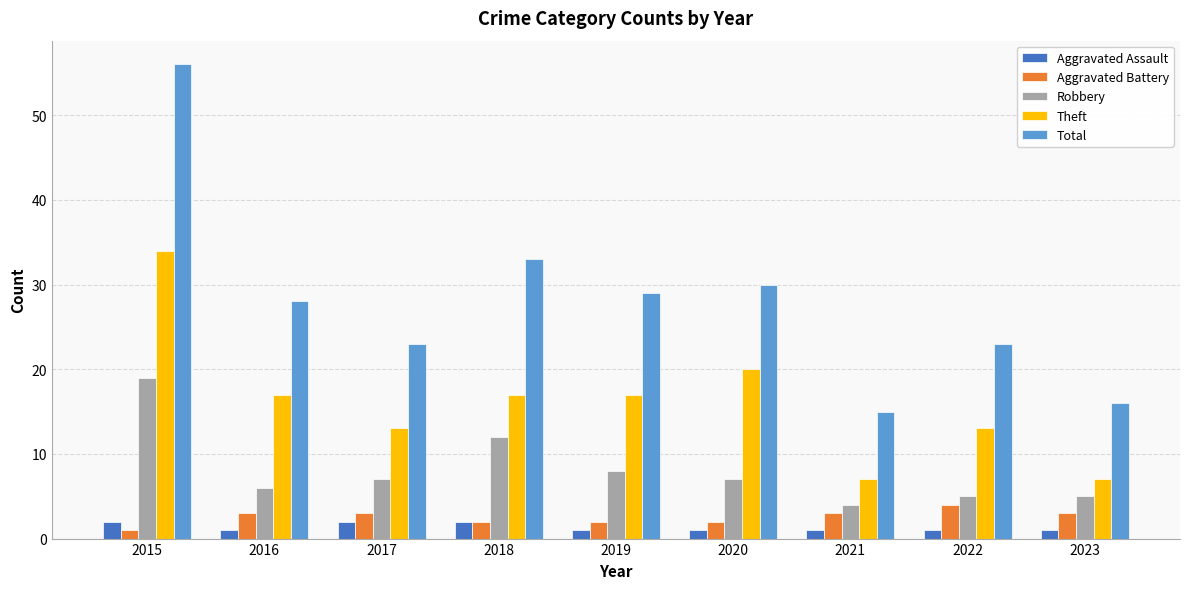

How many bars are there in each group?

5